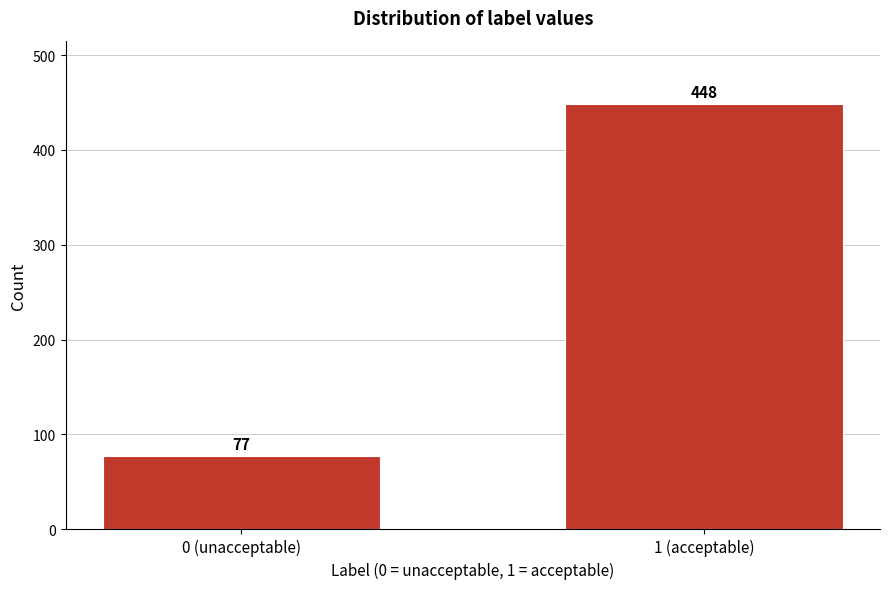

Reading left to right, transcribe all the data shown in this chart.

0 (unacceptable)=77	1 (acceptable)=448